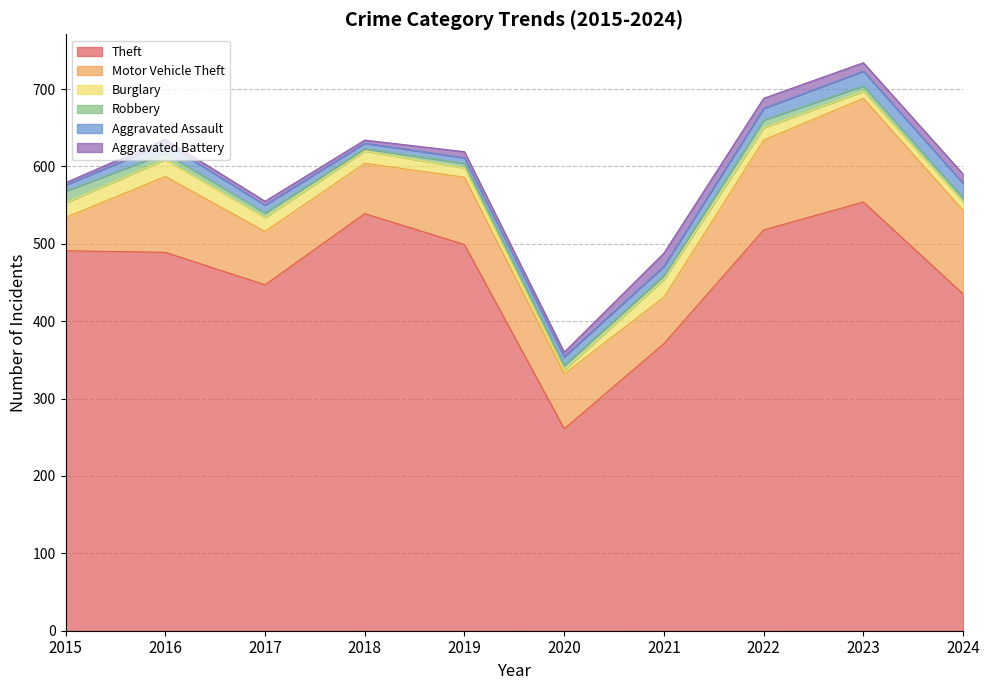

The value of Aggravated Assault at 2017 is 16. True or false?

False